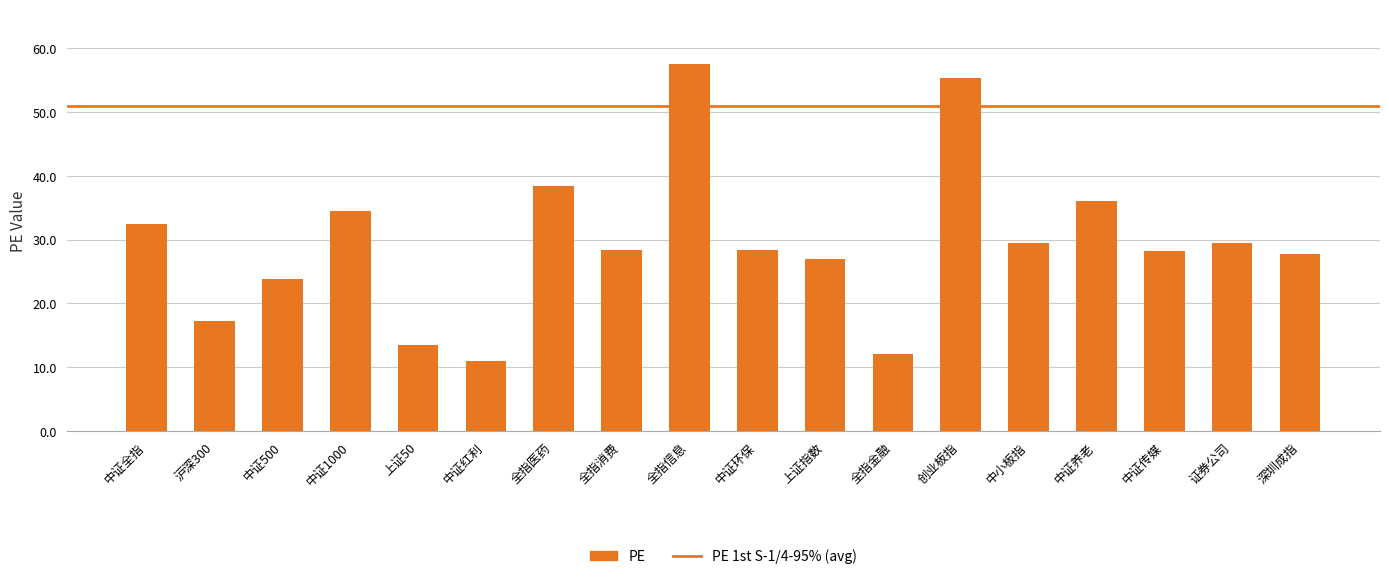

What is the label of the 5th bar from the left?

上证50